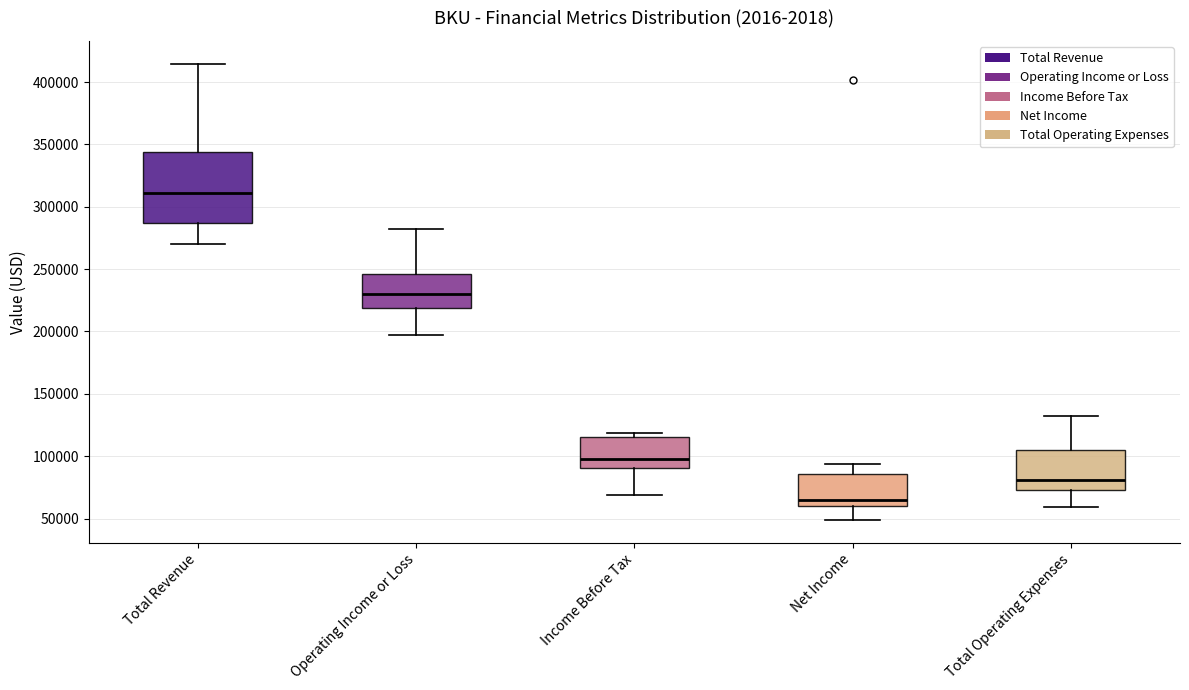

Reading left to right, read every box against the y-axis: the position of its median line, the range the box covers, and the ends of its whiskers. The values are not printed on the chart, so give them approximately, as read against the axis.

Total Revenue: median 310000, box 285000 to 345000, whiskers 270000 to 415000
Operating Income or Loss: median 230000, box 220000 to 245000, whiskers 195000 to 285000
Income Before Tax: median 100000, box 90000 to 115000, whiskers 70000 to 120000
Net Income: median 65000, box 60000 to 85000, whiskers 50000 to 95000
Total Operating Expenses: median 80000, box 75000 to 105000, whiskers 60000 to 130000